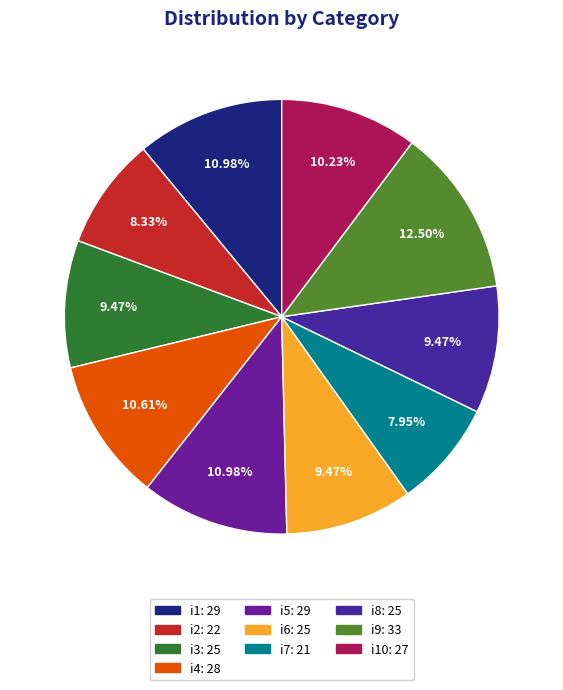

Count the number of slices in the pie.

10